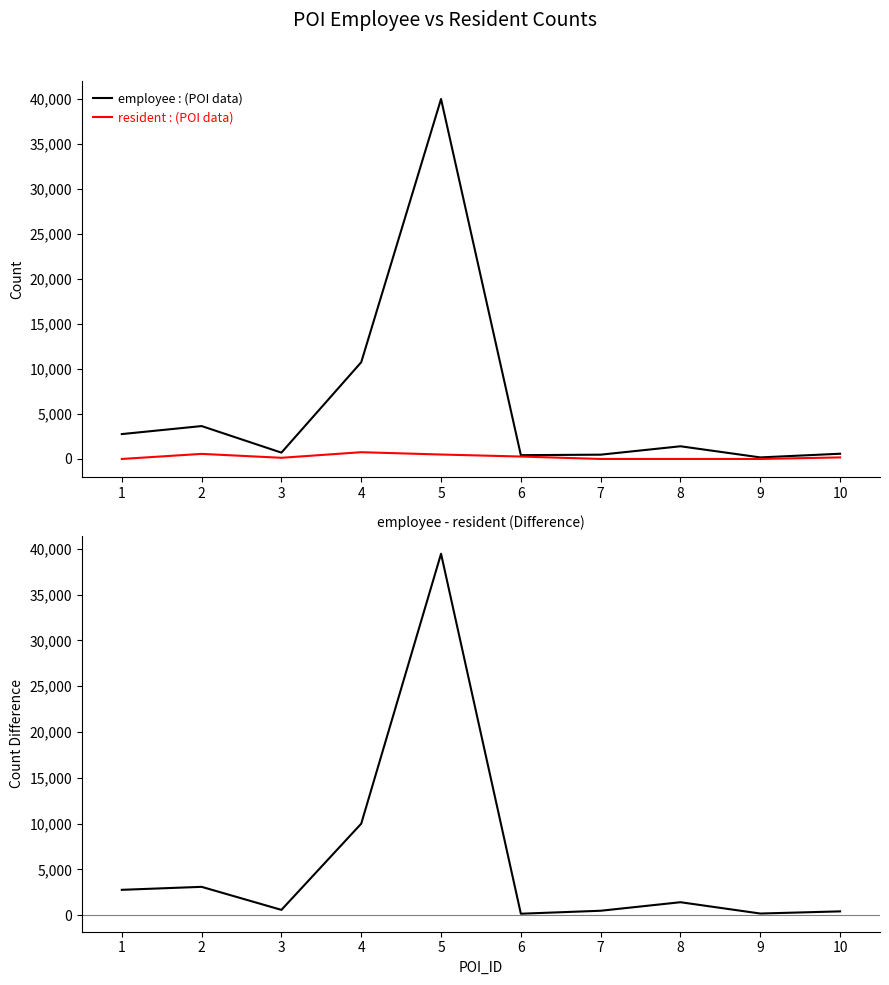

Does the chart have visible grid lines?

No